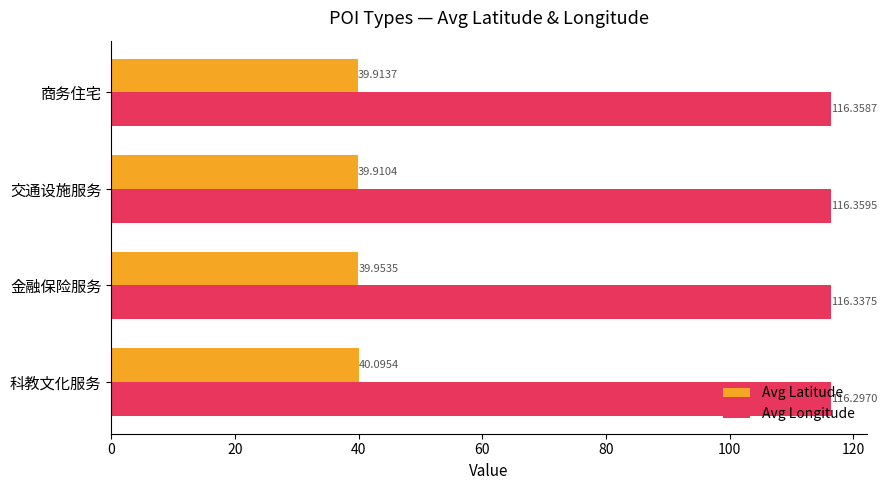

At which category is the sum across all series the highest?

科教文化服务